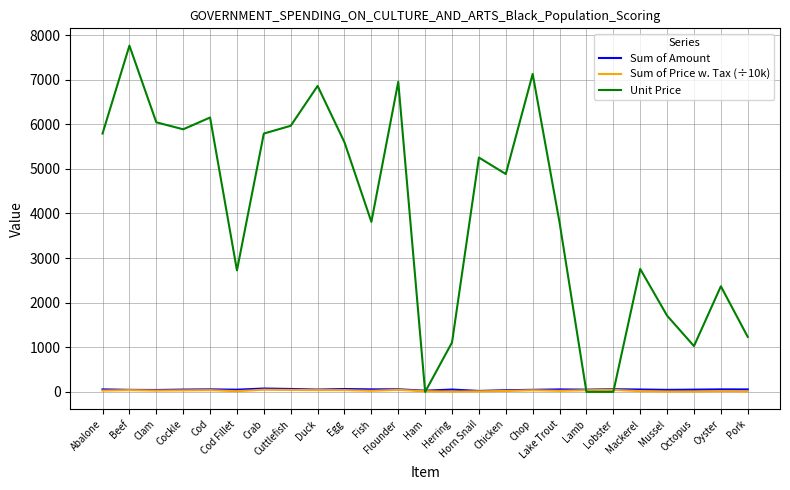

How many series are shown in this chart?

3